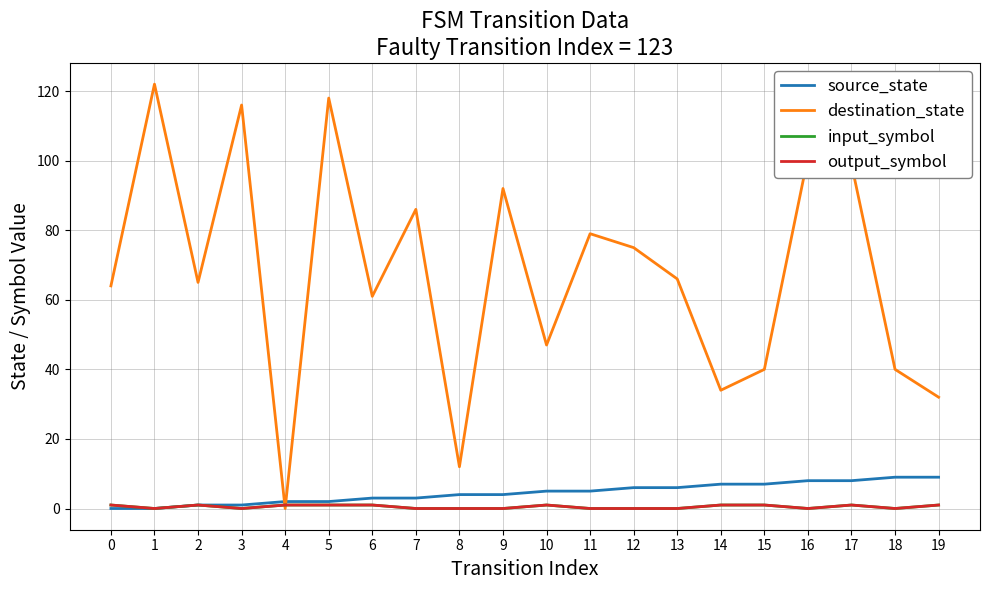

Does the chart display data point markers on the line(s)?

No